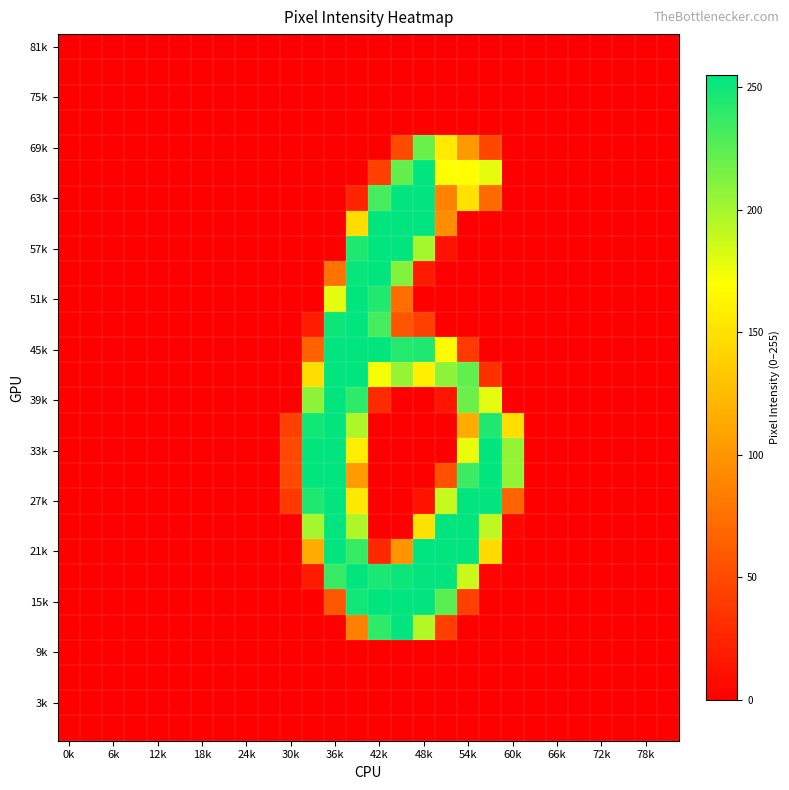

Which category has the lowest value across all series?

0k